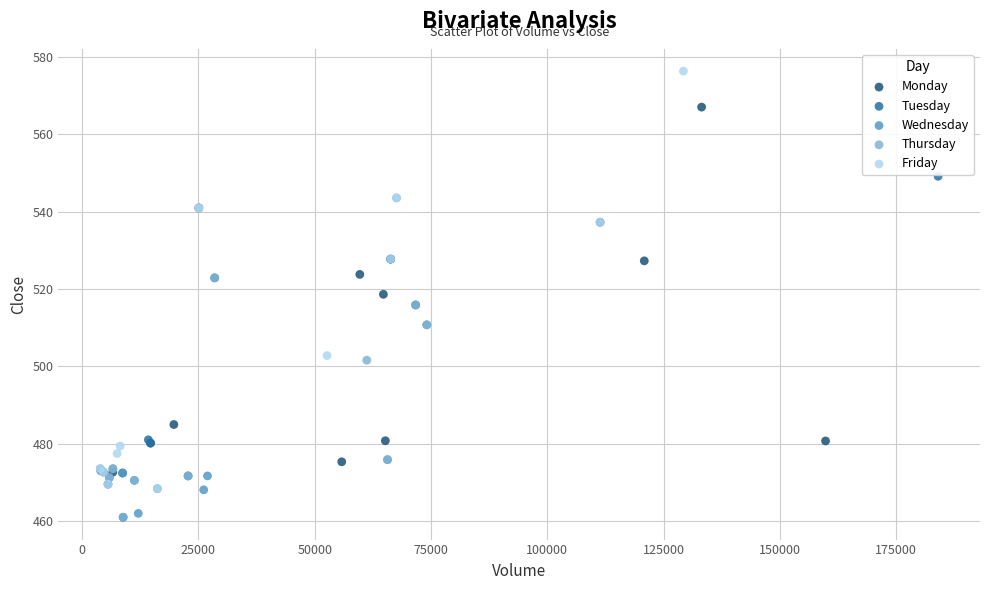

Which series reaches the maximum Y coordinate?

Friday